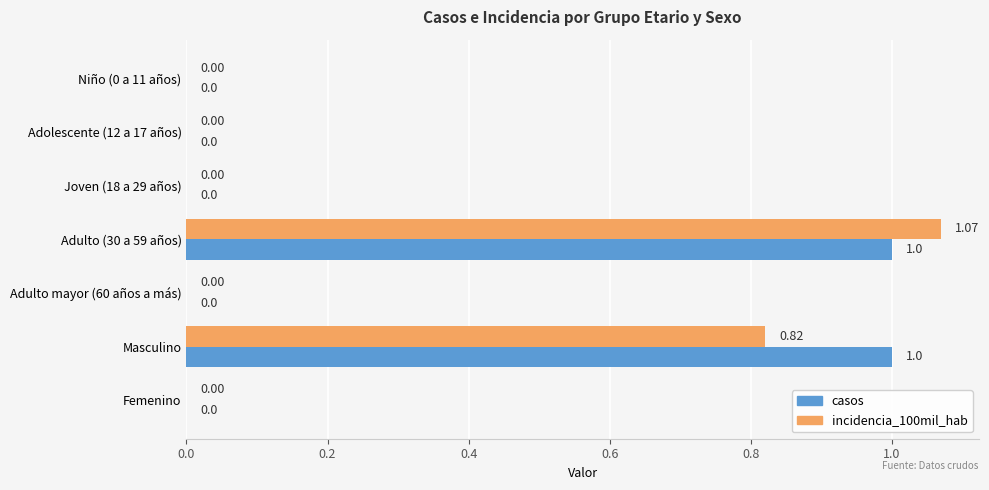

What are all the series names shown in the legend?

casos, incidencia_100mil_hab